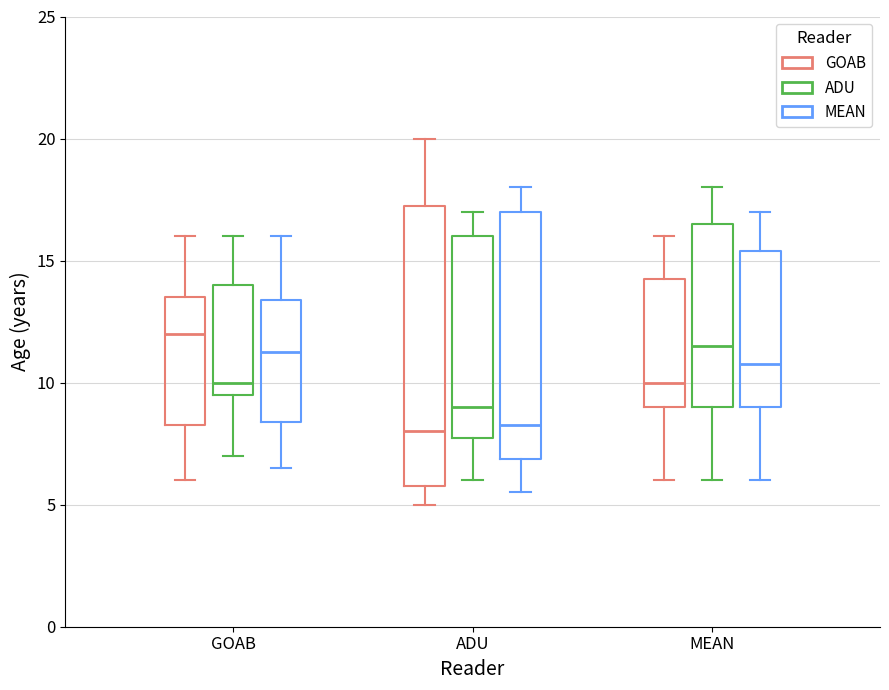

Comparing the boxes themselves (not the whiskers), which one is the tallest?

ADU (GOAB)